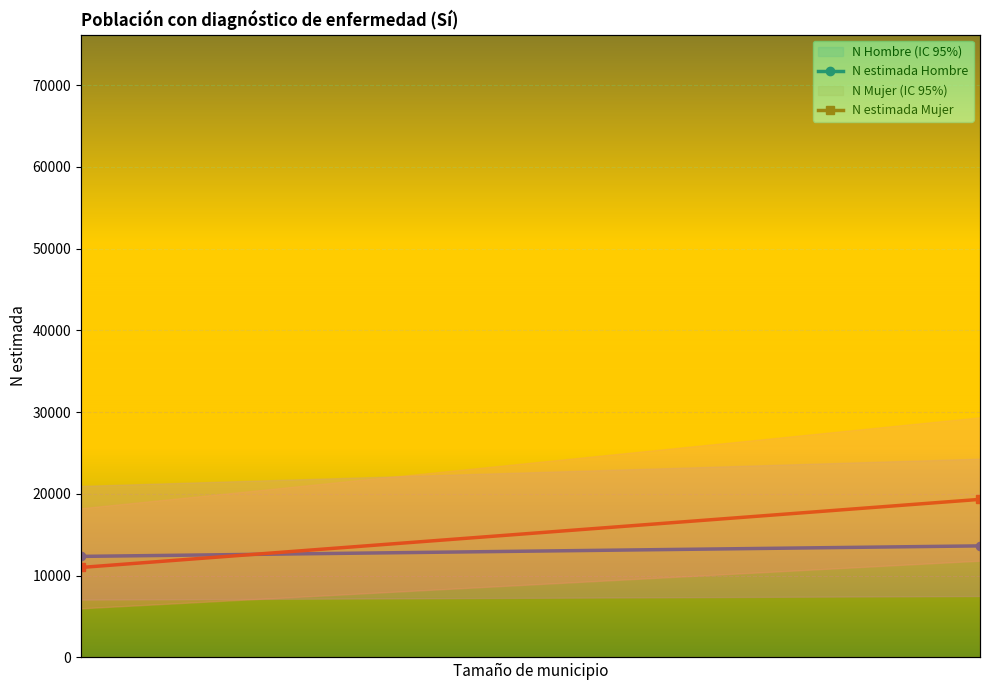

Which series ends up on top after the final intersection of N estimada Mujer and N estimada Hombre?

N estimada Mujer